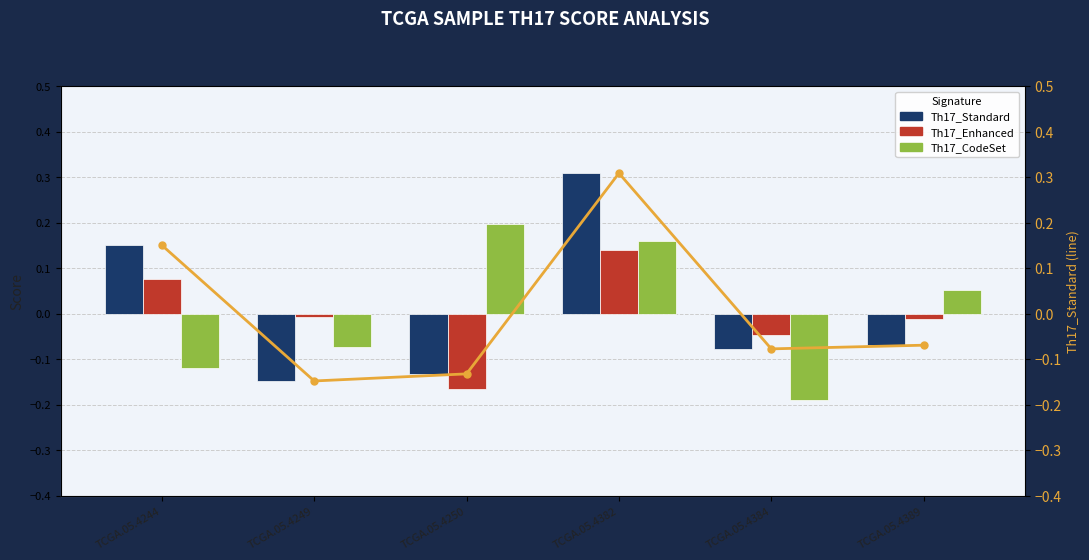

Which category has the highest value across all series?

TCGA.05.4382